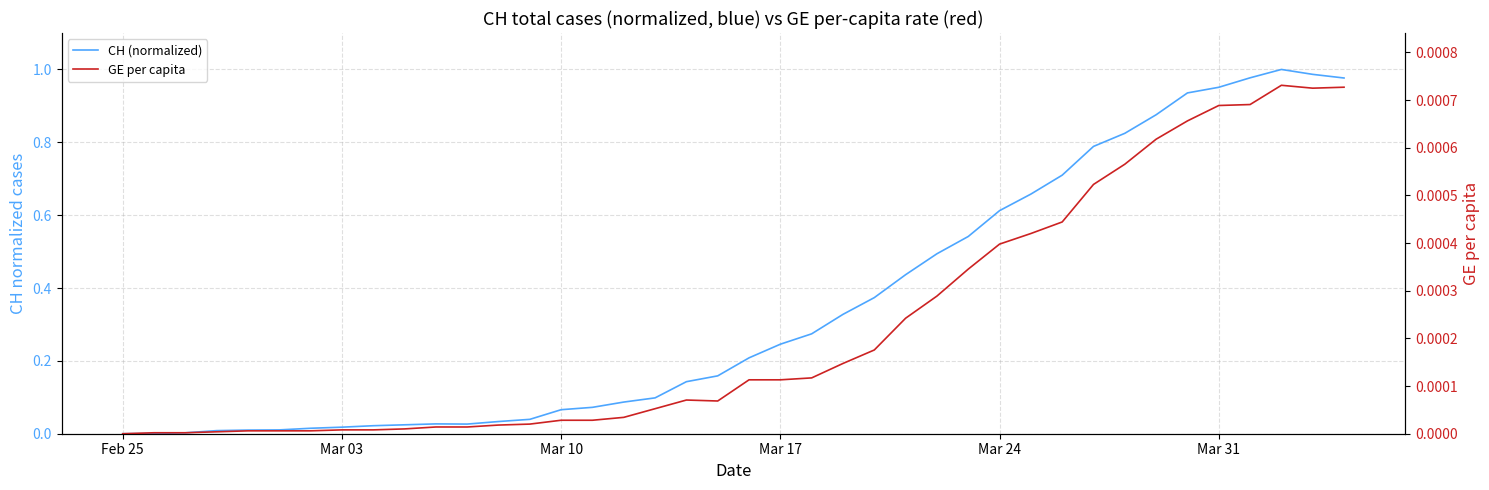

Reading left to right, extract all data points from this chart.

CH (normalized): 0.0	0.0	0.0	0.0	0.0	0.0	0.0	0.0	0.0	0.0	0.0	0.0	0.0	0.0	0.1	0.1	0.1	0.1	0.1	0.2	0.2	0.2	0.3	0.3	0.4	0.4	0.5	0.5	0.6	0.7	0.7	0.8	0.8	0.9	0.9	1.0	1.0	1.0	1.0	1.0
GE per capita: 0.0	0.0	0.0	0.0	0.0	0.0	0.0	0.0	0.0	0.0	0.0	0.0	0.0	0.0	0.0	0.0	0.0	0.0	0.0	0.0	0.0	0.0	0.0	0.0	0.0	0.0	0.0	0.0	0.0	0.0	0.0	0.0	0.0	0.0	0.0	0.0	0.0	0.0	0.0	0.0